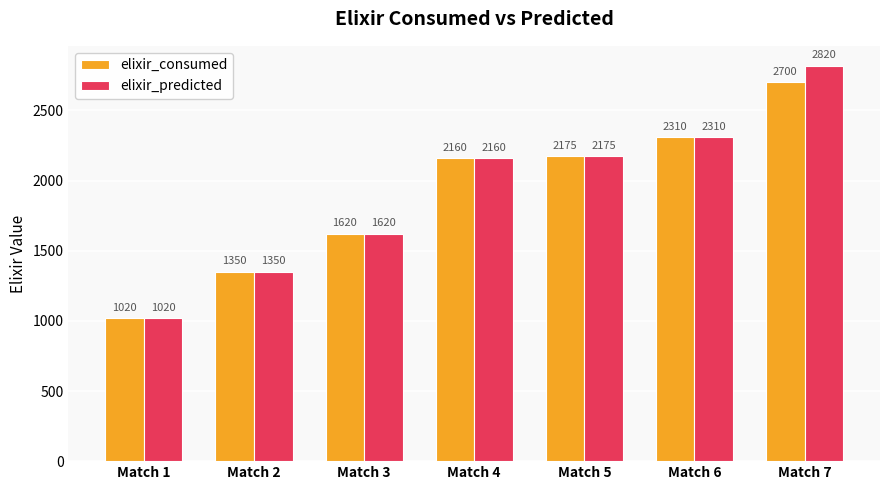

What is the average value of the elixir_predicted series?

1922